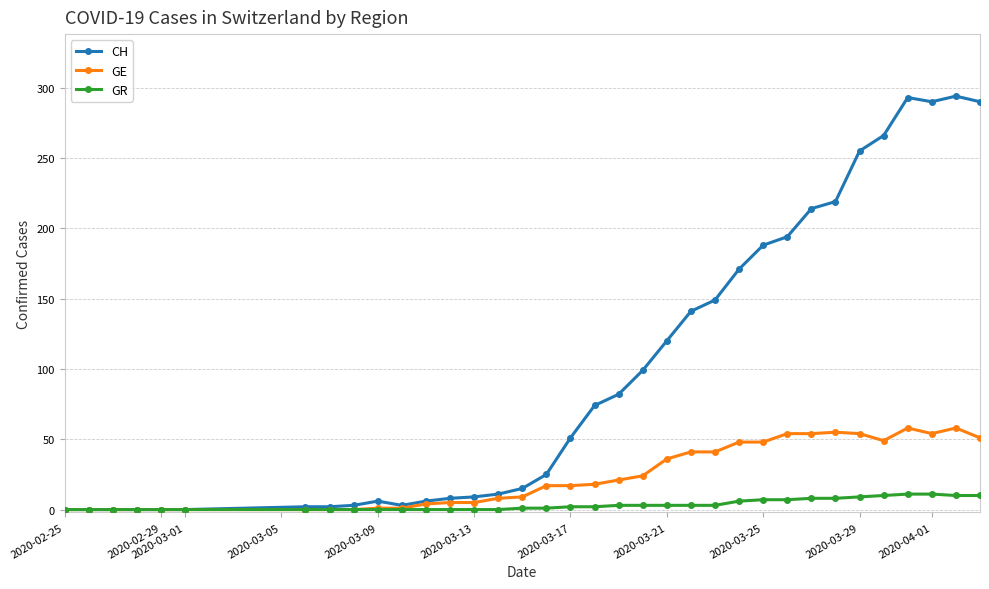

Which series has the widest spread of values?

CH